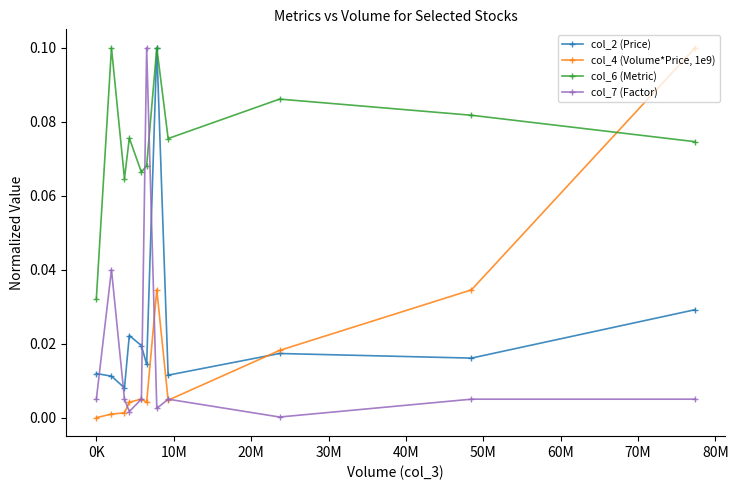

Does the chart display data point markers on the line(s)?

Yes